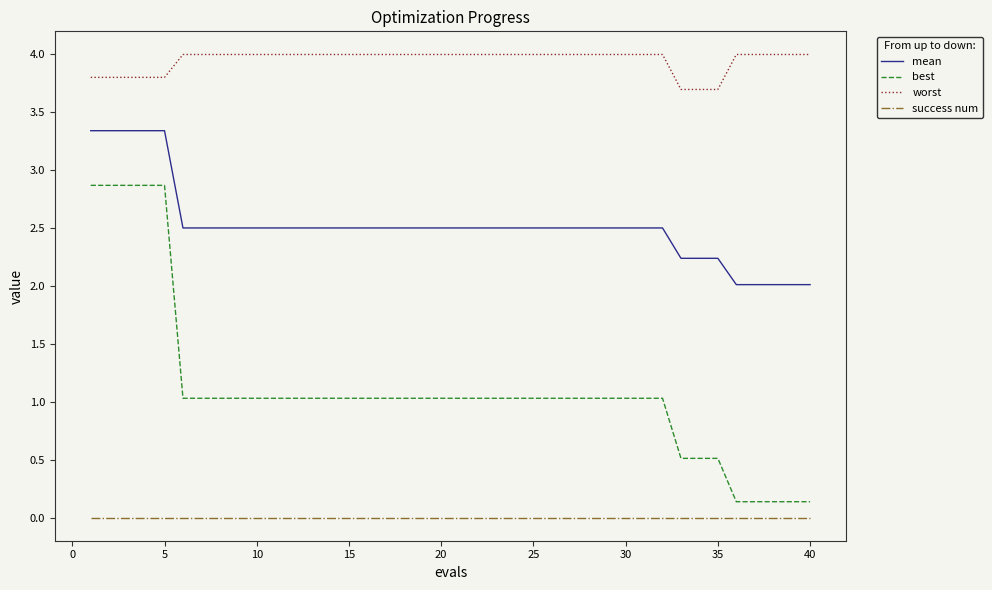

Which series has the largest total across all categories?

worst